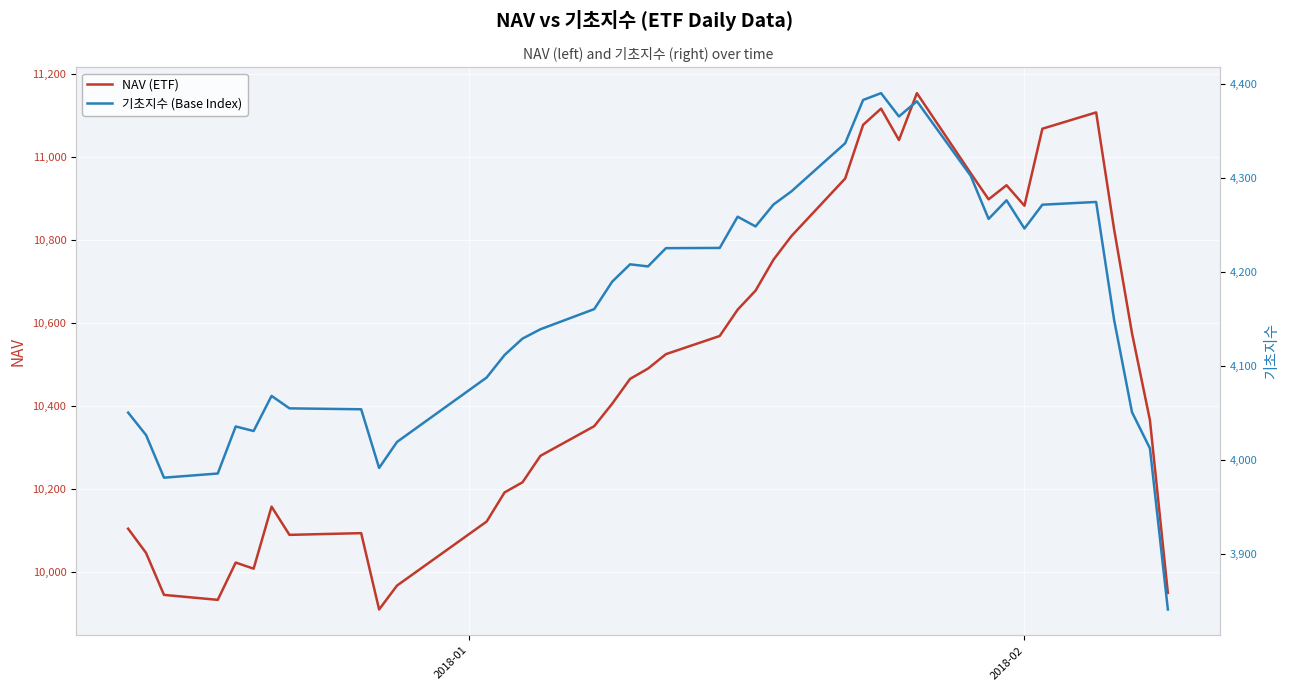

What is the minimum value shown in the chart?

3840.7